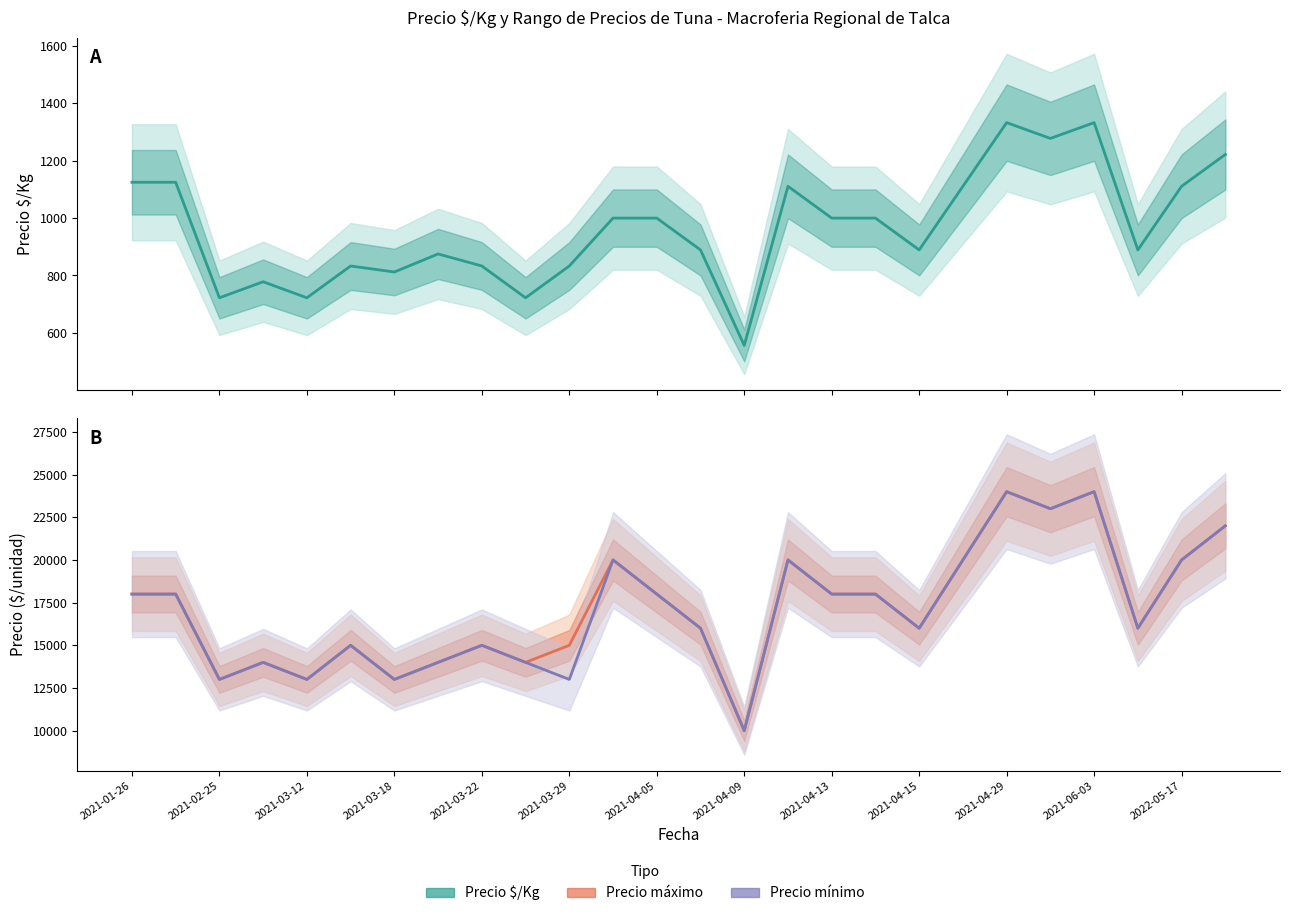

What is the spread (max minus min) of values at 2021-02-25?

12278